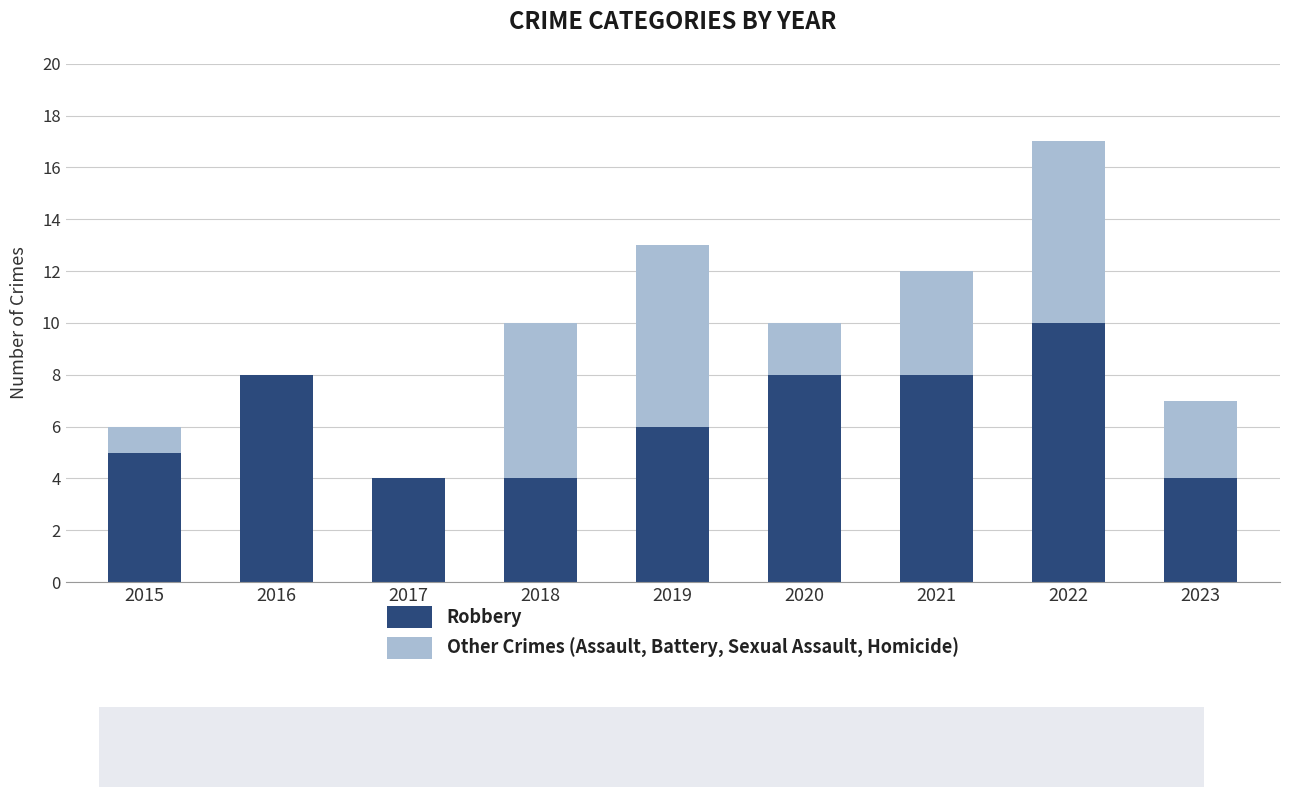

How many categories are shown in the chart?

9